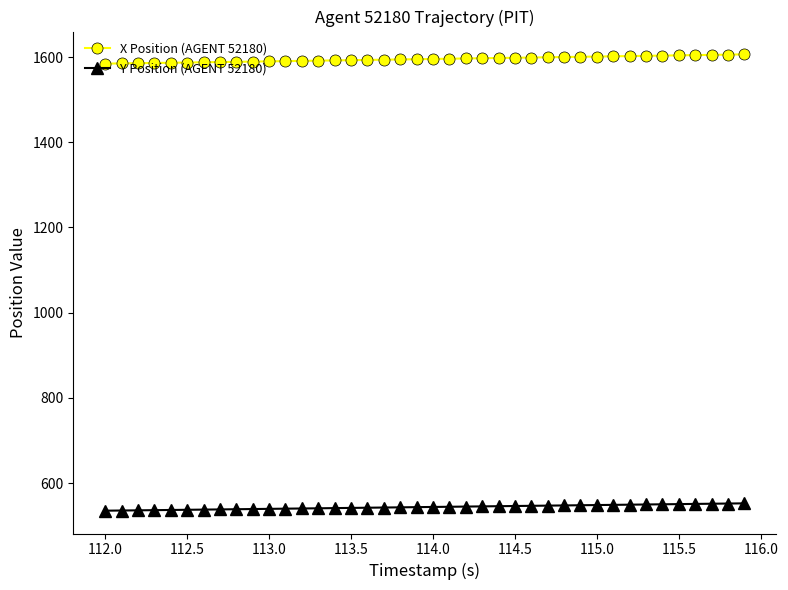

What is the value of the X Position (AGENT 52180) point at the 6th from the left?

1587.2